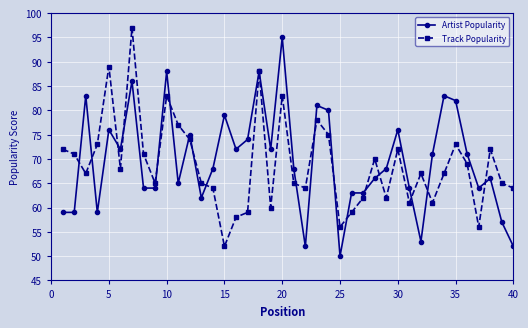

What is the smallest value displayed?

50